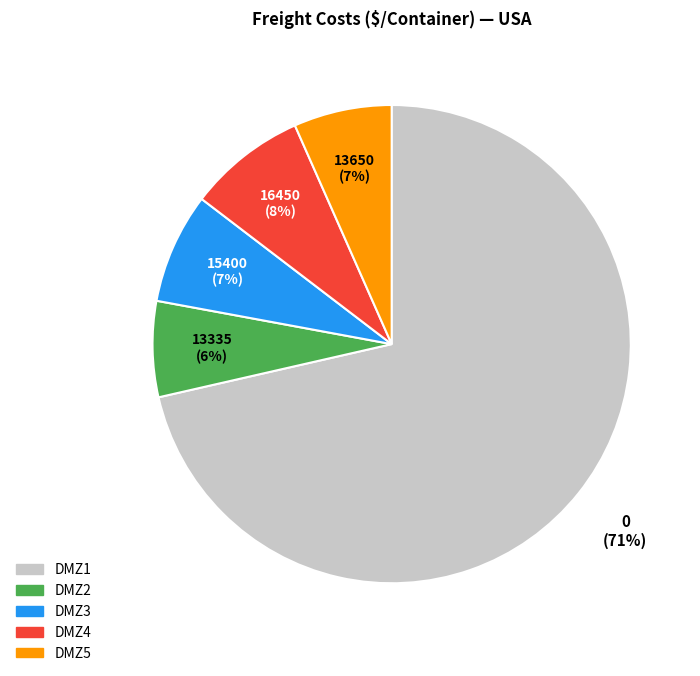

Do DMZ1 and DMZ5 together represent more than half of the pie?

Yes